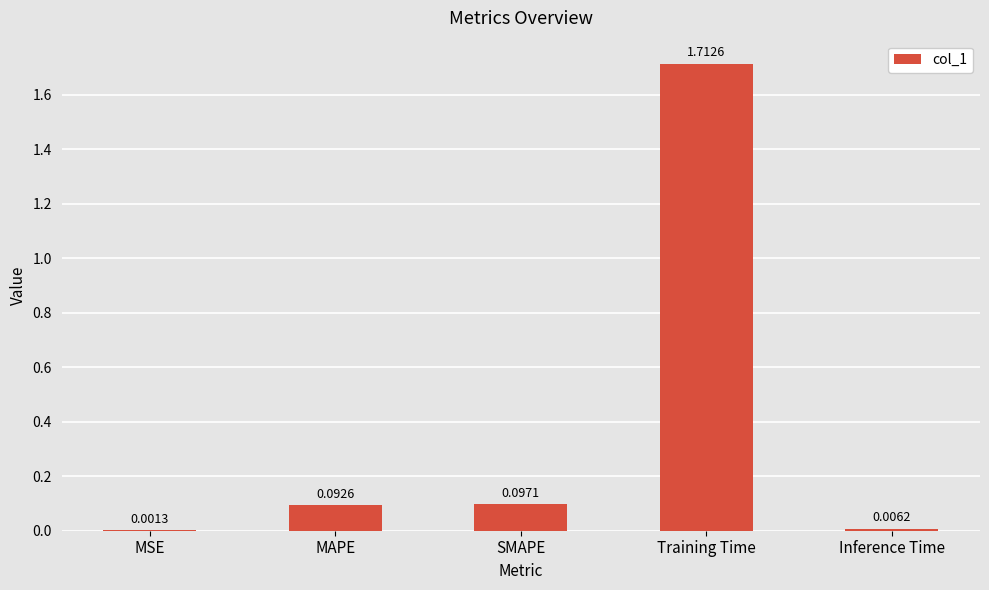

What is the sum of all values?

1.9